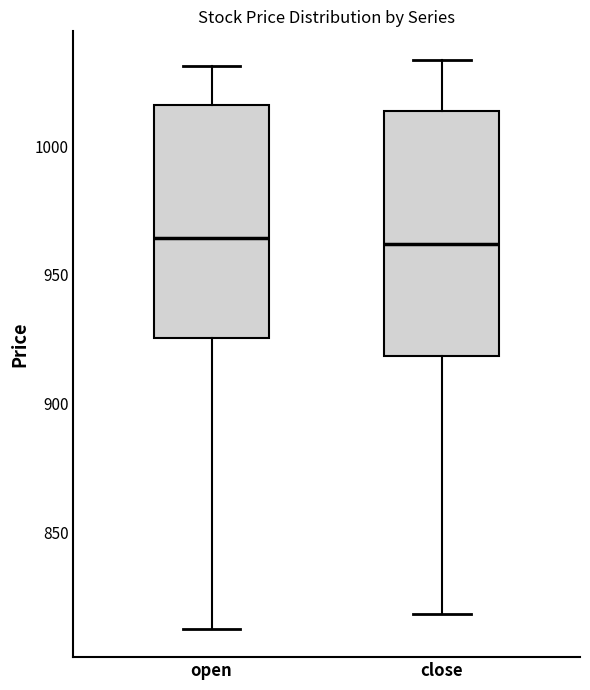

Reading left to right, read every box against the y-axis: the position of its median line, the range the box covers, and the ends of its whiskers. The values are not printed on the chart, so give them approximately, as read against the axis.

open: median 965, box 925 to 1015, whiskers 815 to 1030
close: median 960, box 920 to 1015, whiskers 820 to 1035